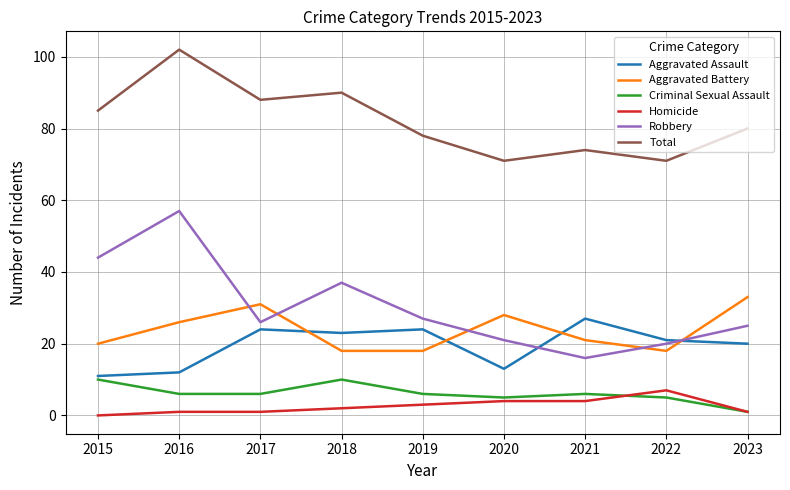

Where does the Robbery series first go above 26?

2015